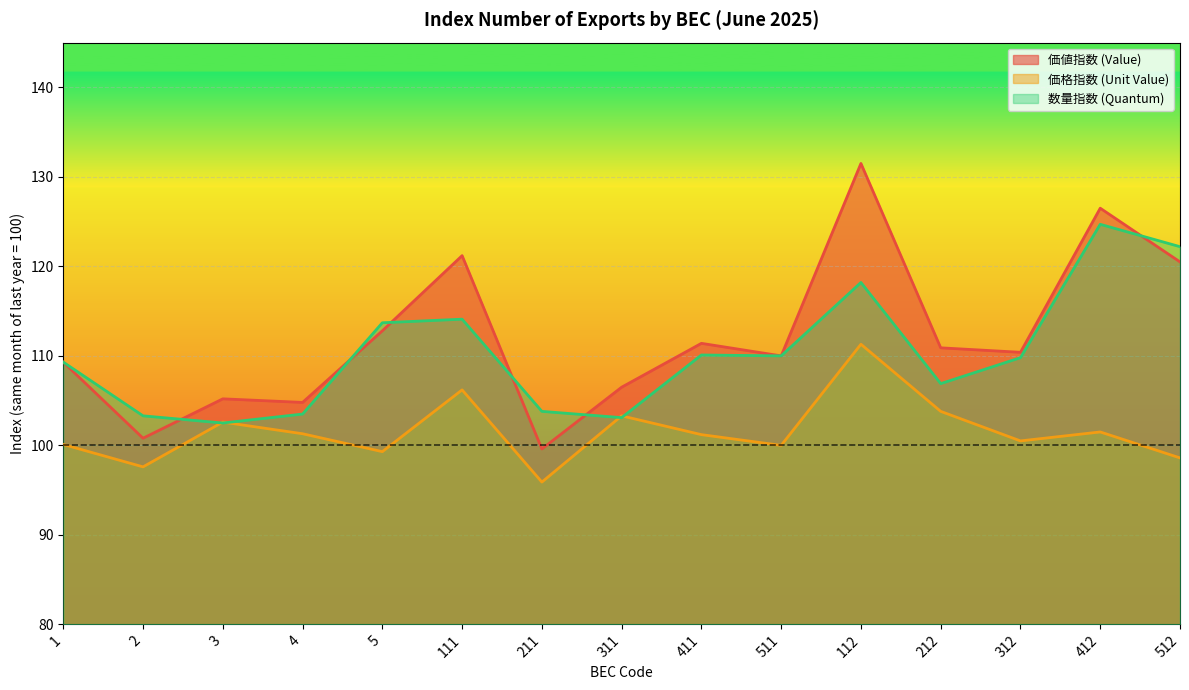

What is the difference between the maximum and second lowest values in the 価値指数 (Value) series?

30.7